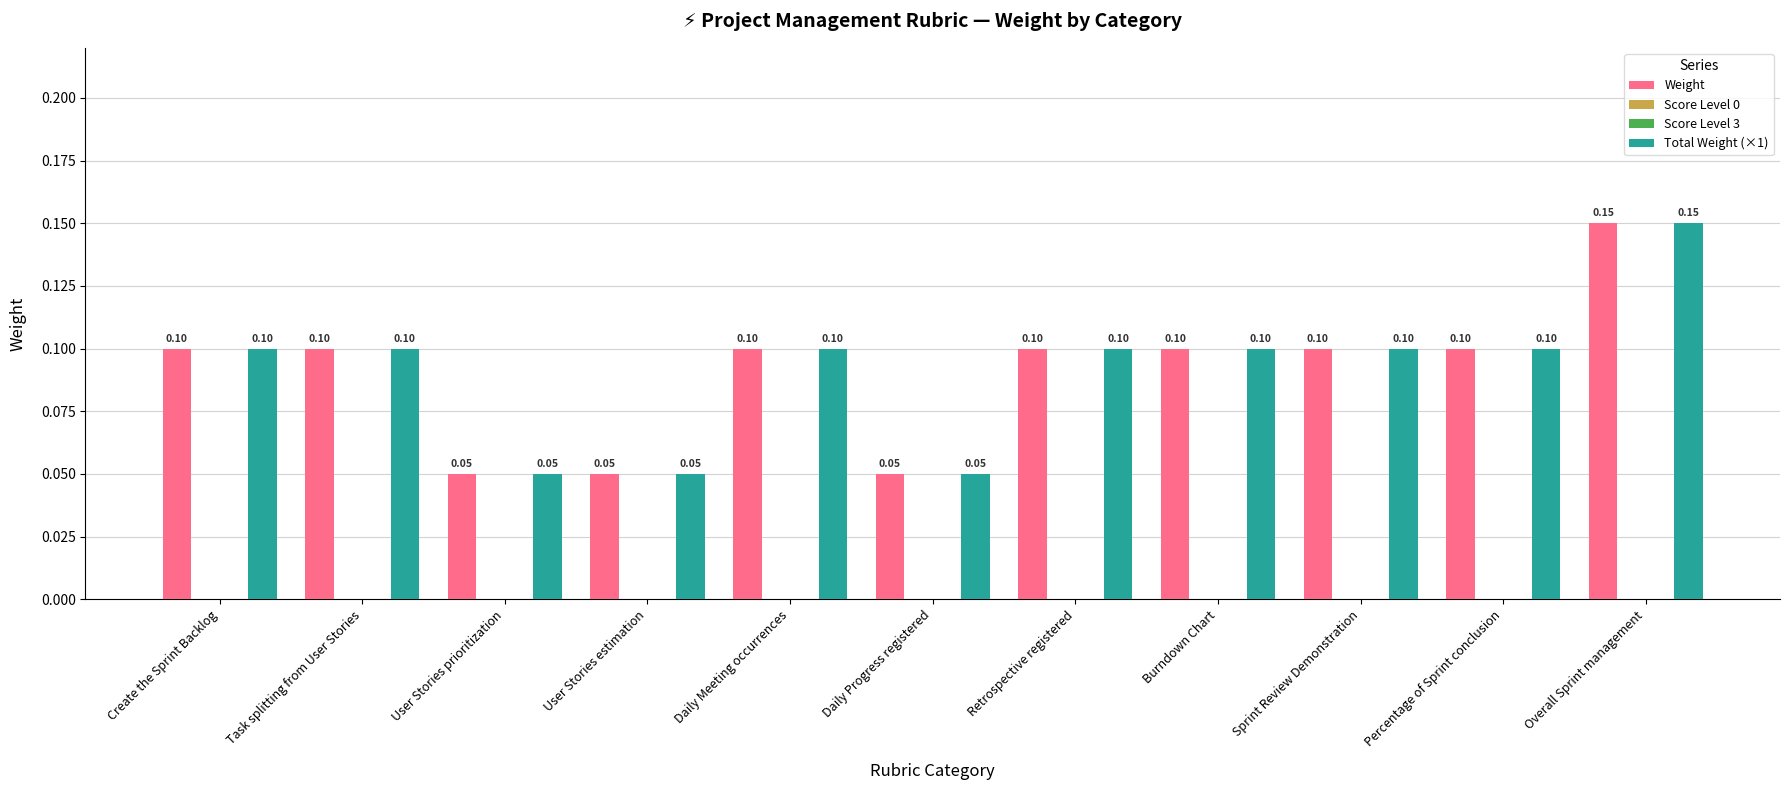

List the labels in order of Total Weight (×1) value, largest first.

Overall Sprint management, Create the Sprint Backlog, Task splitting from User Stories, Daily Meeting occurrences, Retrospective registered, Burndown Chart, Sprint Review Demonstration, Percentage of Sprint conclusion, User Stories prioritization, User Stories estimation, Daily Progress registered